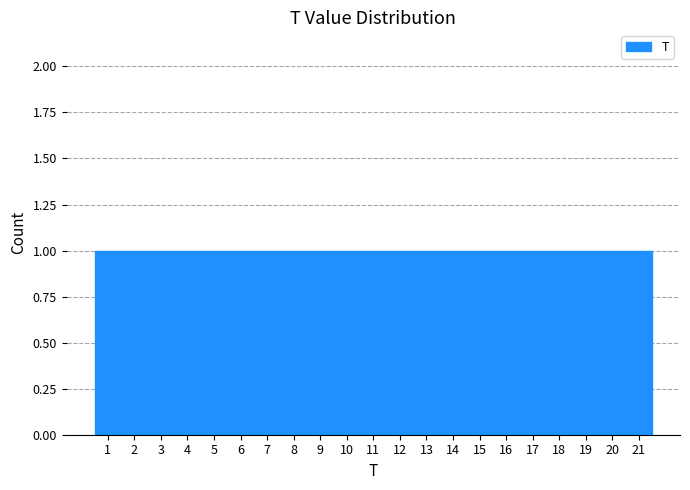

Reading left to right, transcribe this chart: for each bar, give the range it covers on the x-axis and its height. The values are not printed on the chart, so give them approximately, as read against the axis.

0.5 to 1.5: 1
1.5 to 2.5: 1
2.5 to 3.5: 1
3.5 to 4.5: 1
4.5 to 5.5: 1
5.5 to 6.5: 1
6.5 to 7.5: 1
7.5 to 8.5: 1
8.5 to 9.5: 1
9.5 to 10.5: 1
10.5 to 11.5: 1
11.5 to 12.5: 1
12.5 to 13.5: 1
13.5 to 14.5: 1
14.5 to 15.5: 1
15.5 to 16.5: 1
16.5 to 17.5: 1
17.5 to 18.5: 1
18.5 to 19.5: 1
19.5 to 20.5: 1
20.5 to 21.5: 1